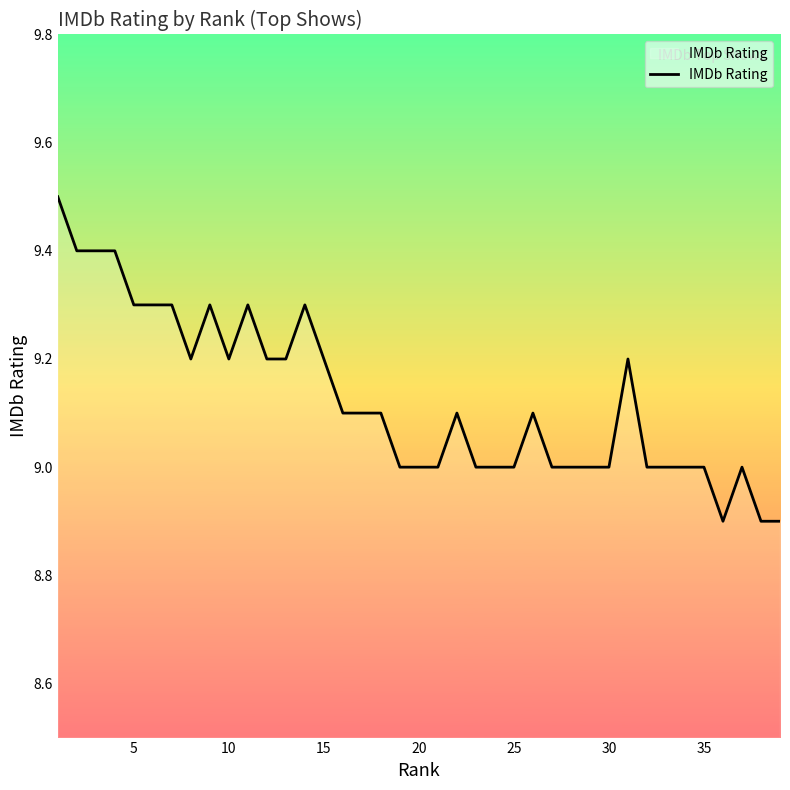

What is the maximum value shown in the chart?

9.5